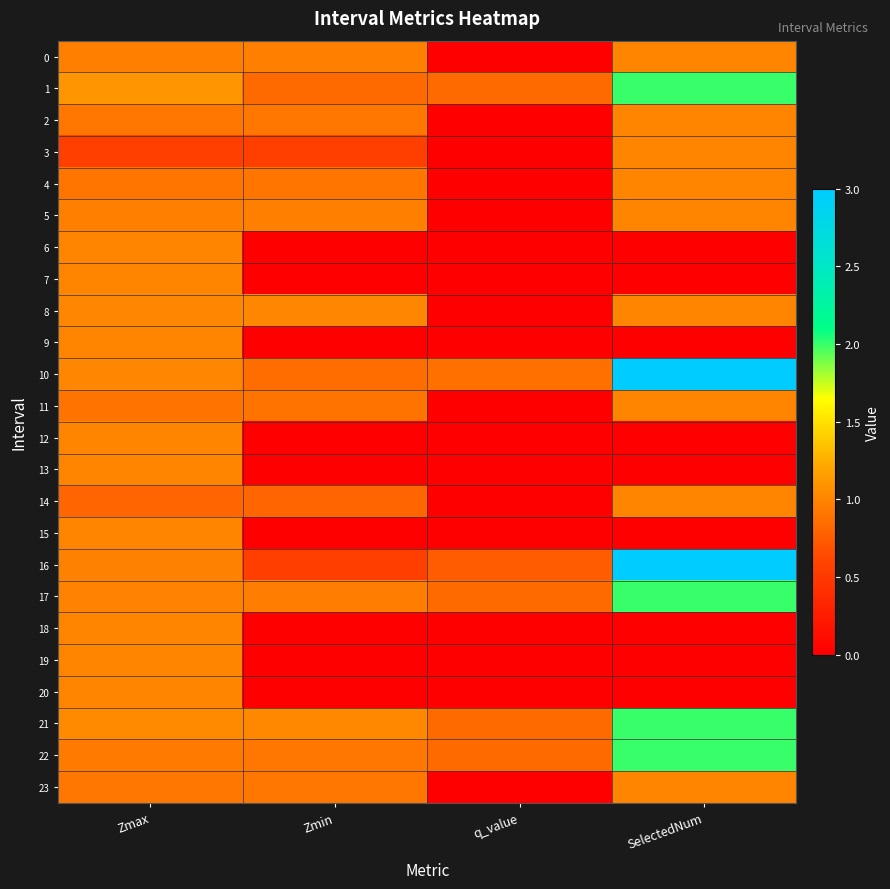

Reading right to left, what are all the values shown in this chart?

0: SelectedNum=1.0	q_value=0.0	Zmin=1.0	Zmax=1.0
1: SelectedNum=2.0	q_value=0.8	Zmin=0.8	Zmax=1.1
2: SelectedNum=1.0	q_value=0.0	Zmin=0.9	Zmax=0.9
3: SelectedNum=1.0	q_value=0.0	Zmin=0.6	Zmax=0.6
4: SelectedNum=1.0	q_value=0.0	Zmin=0.9	Zmax=0.9
5: SelectedNum=1.0	q_value=0.0	Zmin=1.0	Zmax=1.0
6: SelectedNum=0.0	q_value=0.0	Zmin=0.0	Zmax=1.0
7: SelectedNum=0.0	q_value=0.0	Zmin=0.0	Zmax=1.0
8: SelectedNum=1.0	q_value=0.0	Zmin=1.0	Zmax=1.0
9: SelectedNum=0.0	q_value=0.0	Zmin=0.0	Zmax=1.0
10: SelectedNum=3.0	q_value=0.9	Zmin=0.9	Zmax=1.0
11: SelectedNum=1.0	q_value=0.0	Zmin=0.9	Zmax=0.9
12: SelectedNum=0.0	q_value=0.0	Zmin=0.0	Zmax=1.0
13: SelectedNum=0.0	q_value=0.0	Zmin=0.0	Zmax=1.0
14: SelectedNum=1.0	q_value=0.0	Zmin=0.8	Zmax=0.8
15: SelectedNum=0.0	q_value=0.0	Zmin=0.0	Zmax=1.0
16: SelectedNum=3.0	q_value=0.7	Zmin=0.5	Zmax=1.0
17: SelectedNum=2.0	q_value=0.8	Zmin=1.0	Zmax=1.0
18: SelectedNum=0.0	q_value=0.0	Zmin=0.0	Zmax=1.0
19: SelectedNum=0.0	q_value=0.0	Zmin=0.0	Zmax=1.0
20: SelectedNum=0.0	q_value=0.0	Zmin=0.0	Zmax=1.0
21: SelectedNum=2.0	q_value=0.8	Zmin=1.0	Zmax=1.0
22: SelectedNum=2.0	q_value=0.8	Zmin=0.9	Zmax=0.9
23: SelectedNum=1.0	q_value=0.0	Zmin=0.9	Zmax=0.9